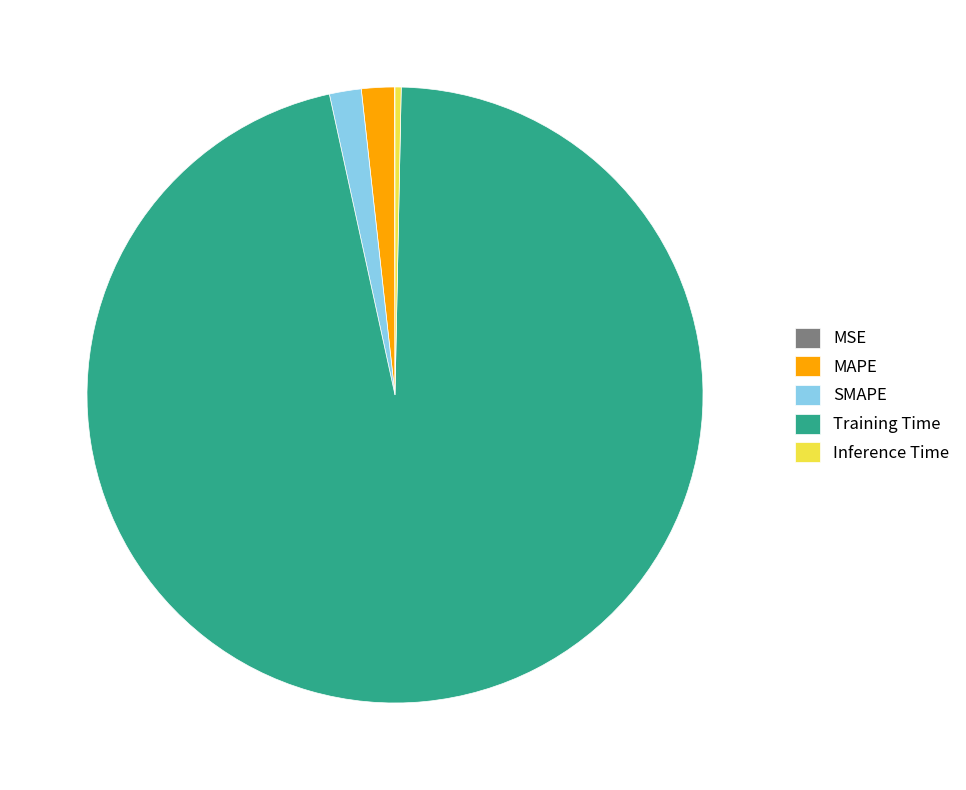

Do MAPE and SMAPE together represent more than half of the pie?

No